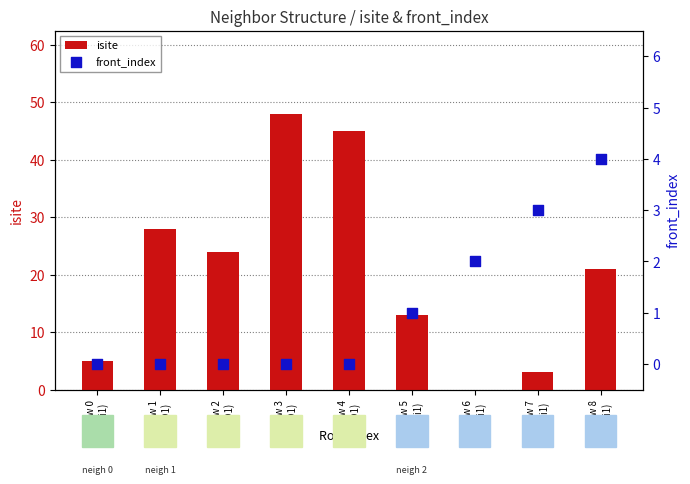

What are all the series names shown in the legend?

isite, front_index